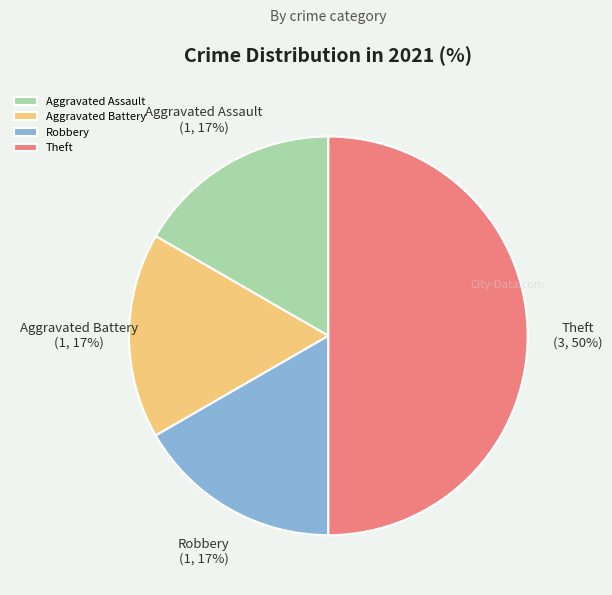

The Robbery slice represents 11% of the pie. True or false?

False